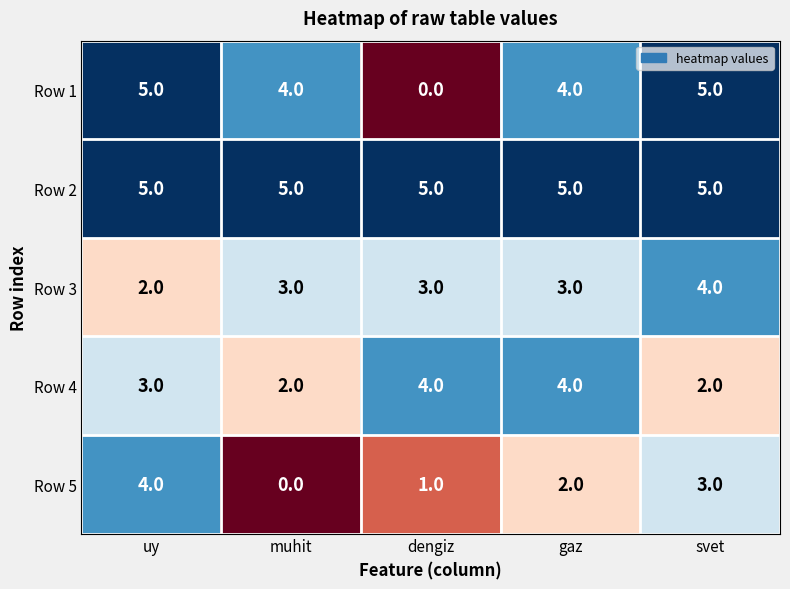

The Row 5 series shows 3 at svet. True or false?

True